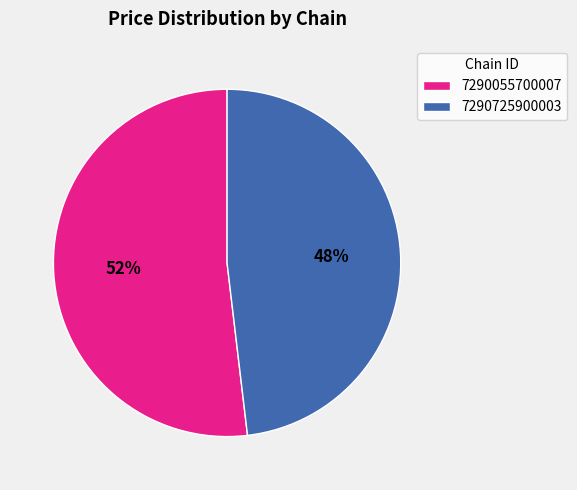

How many slices are in this pie chart?

2